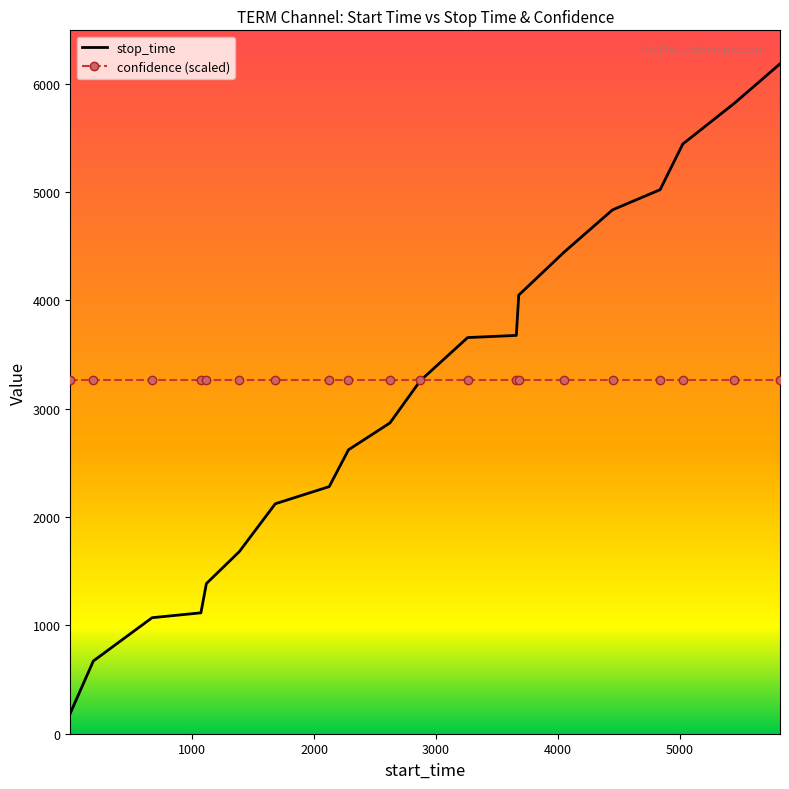

Which series has the largest range (max minus min)?

stop_time